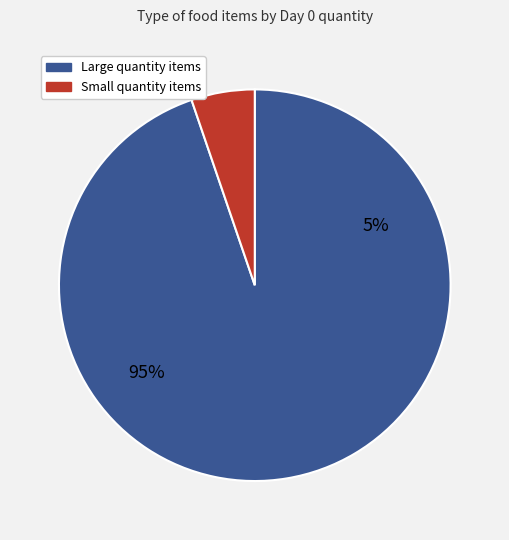

Is it true that Azijn is 22% of the pie?

False